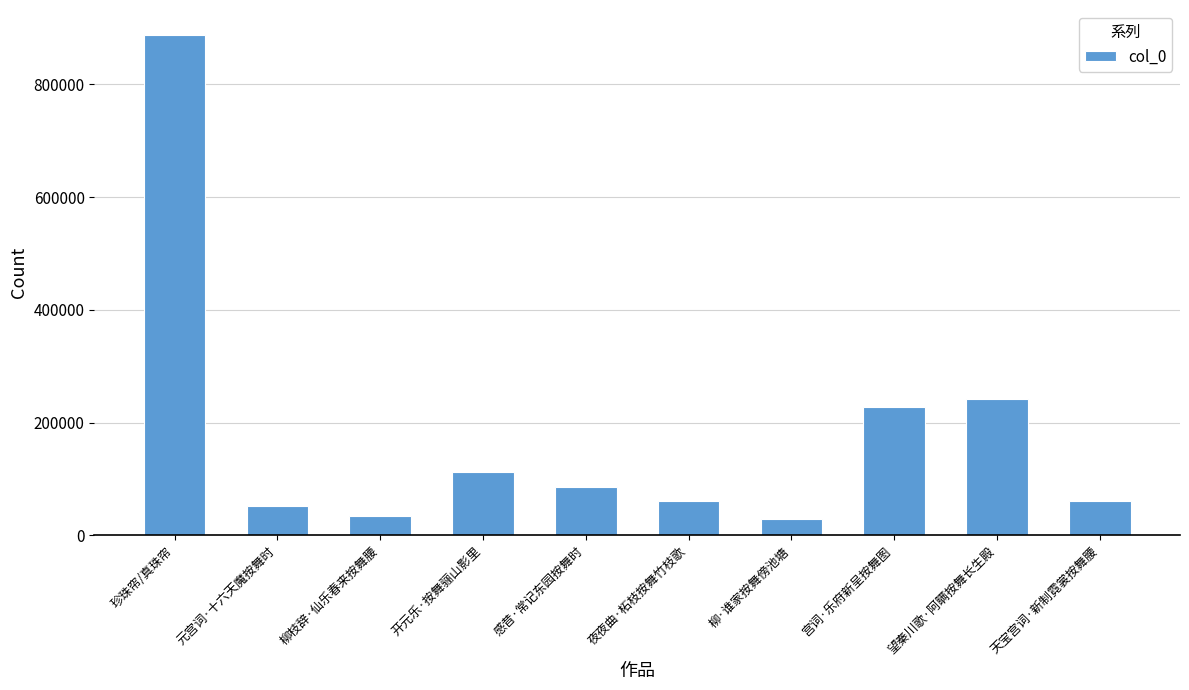

What is the label of the 8th bar from the right?

柳枝辞·仙乐春来按舞腰